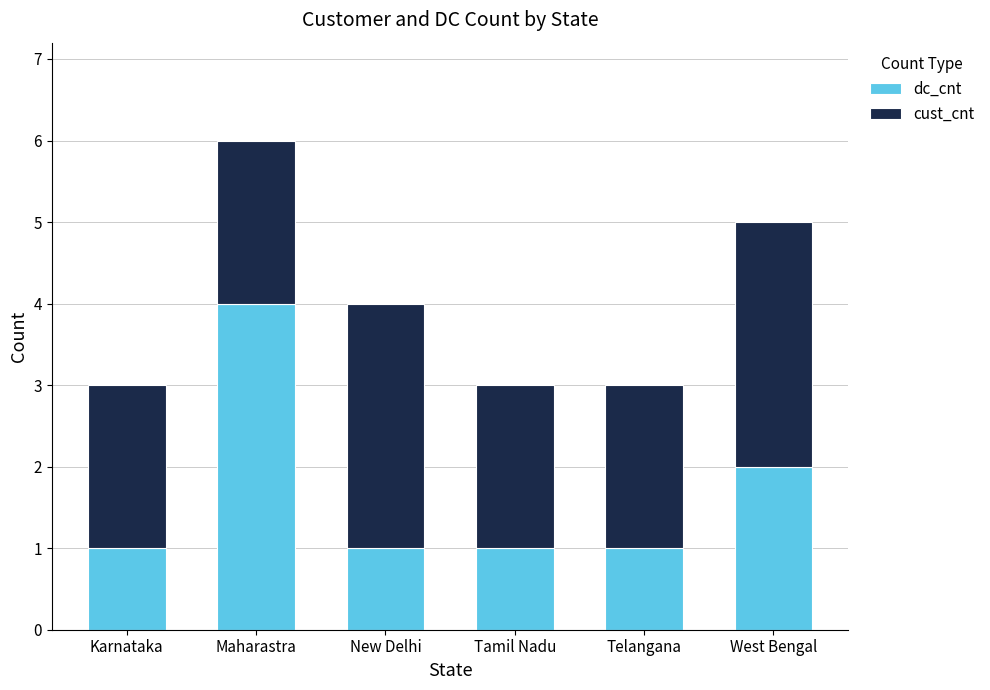

What is the difference between the maximum and second lowest values in the dc_cnt series?

3